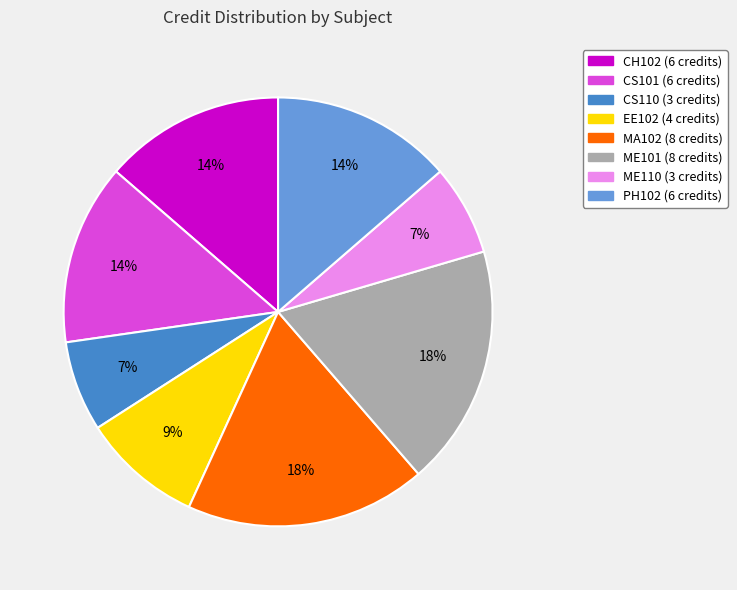

To the nearest percent, what is the difference between the largest and smallest slice percentages?

11%